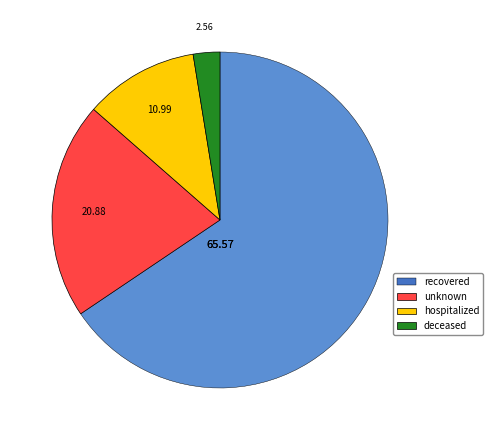

The hospitalized slice represents 1% of the pie. True or false?

False